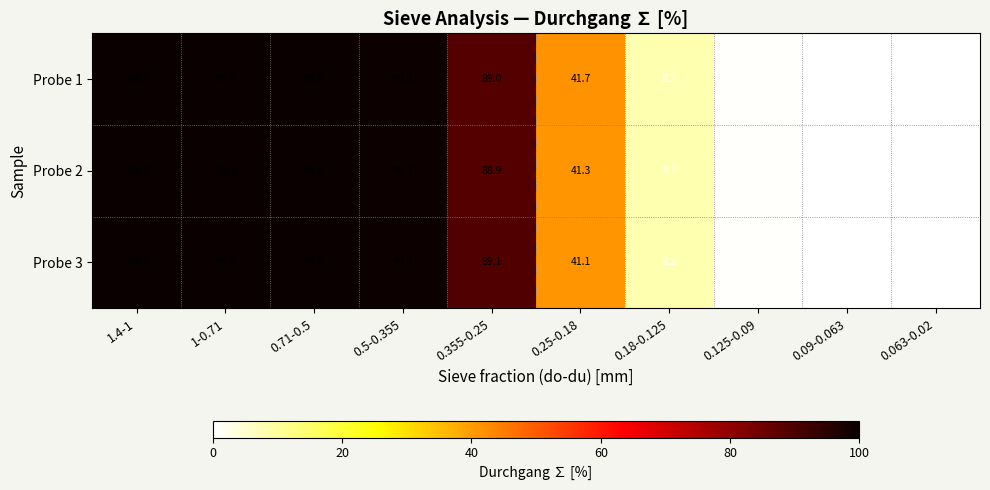

The Probe 3 series shows 26.0 at 0.71-0.5. True or false?

False